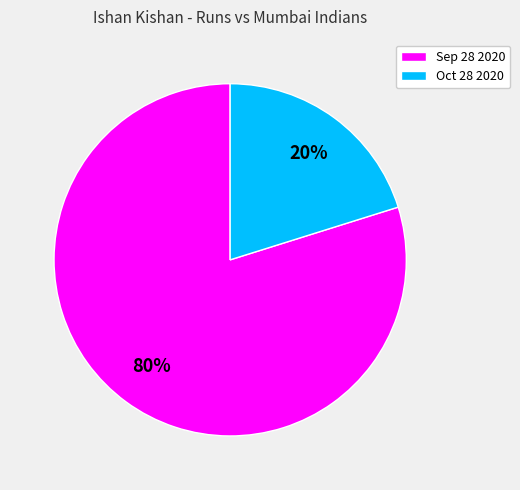

Does Sep 28 2020 account for over 50% of the chart?

Yes